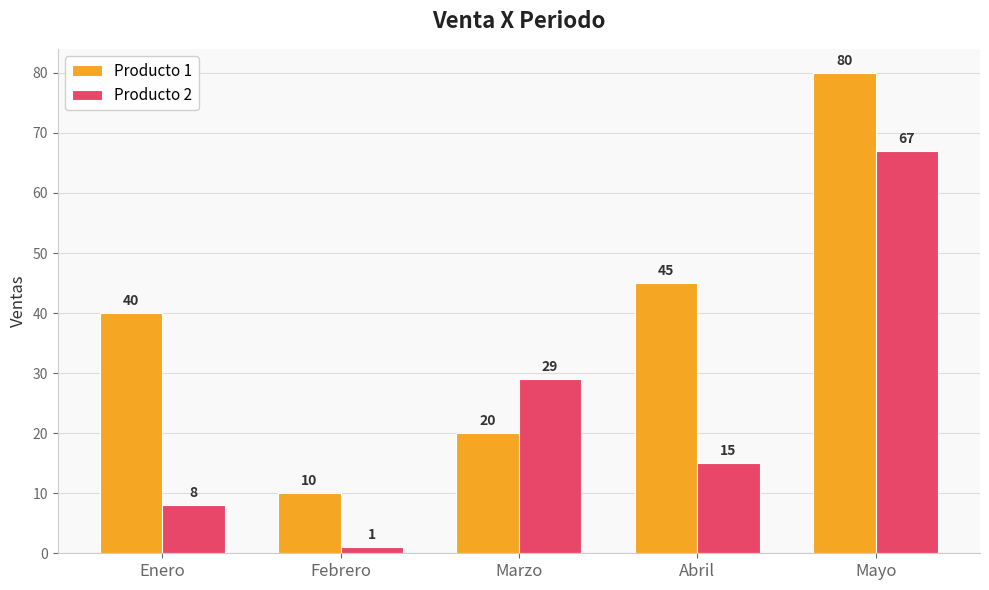

What is the label of the 5th bar from the right?

Enero